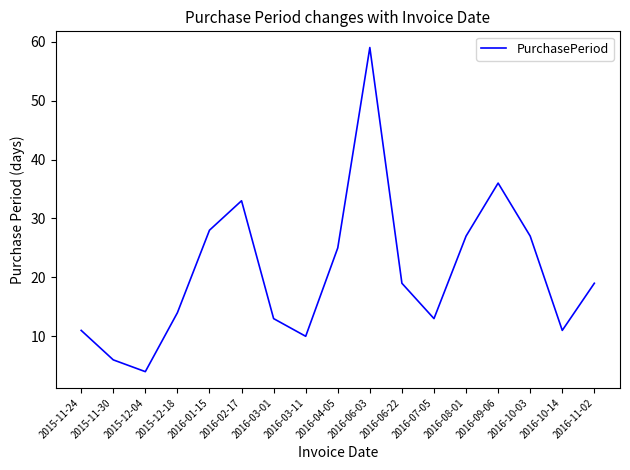

True or false: the data shows 28 at 2016-01-15.

True